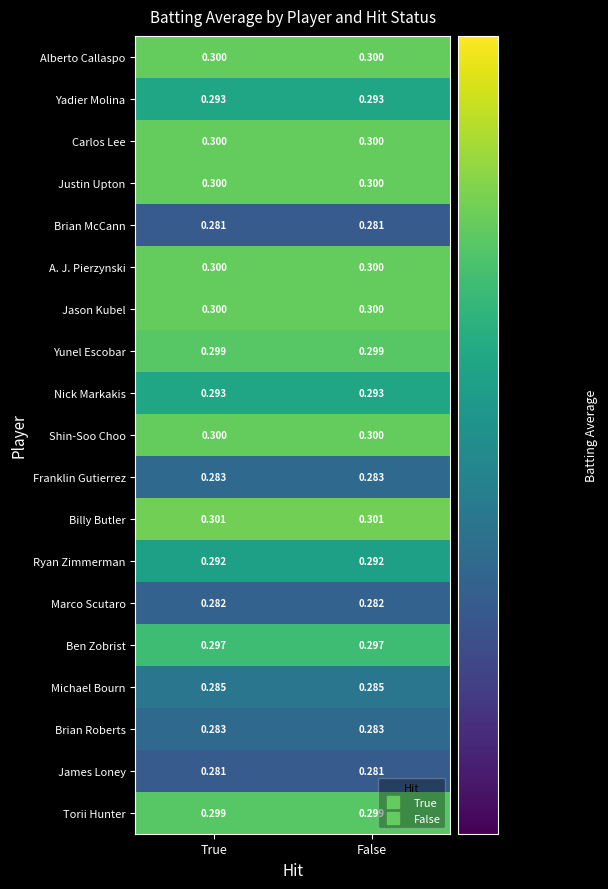

Is the value of Justin Upton at False greater than the value of Nick Markakis at False?

Yes